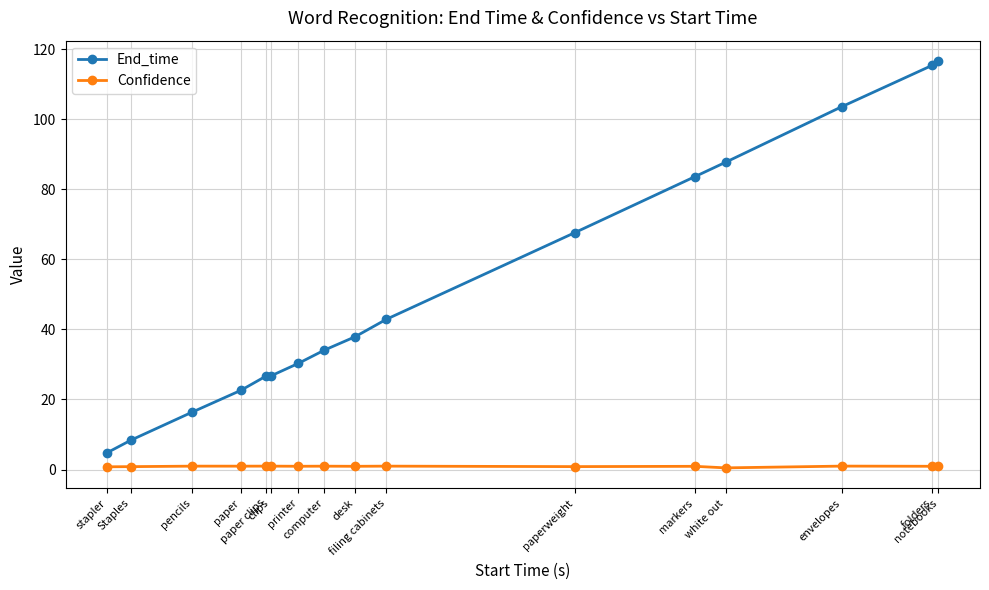

True or false: Confidence has more than 2 points higher than both neighbors.

True